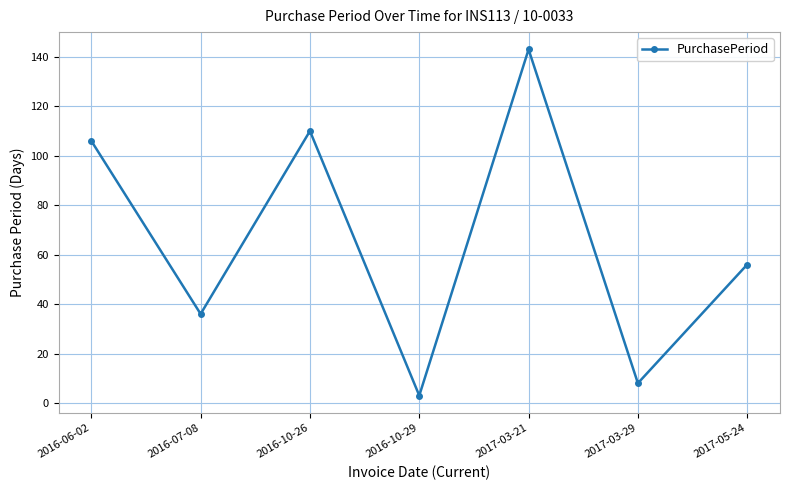

What is the ratio of the value at 2017-05-24 to the value at 2016-07-08?

1.6